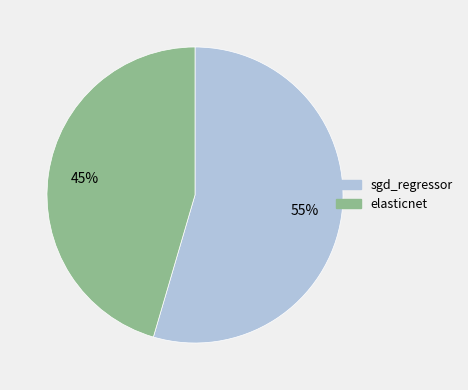

To the nearest percent, what is the average slice percentage?

50%